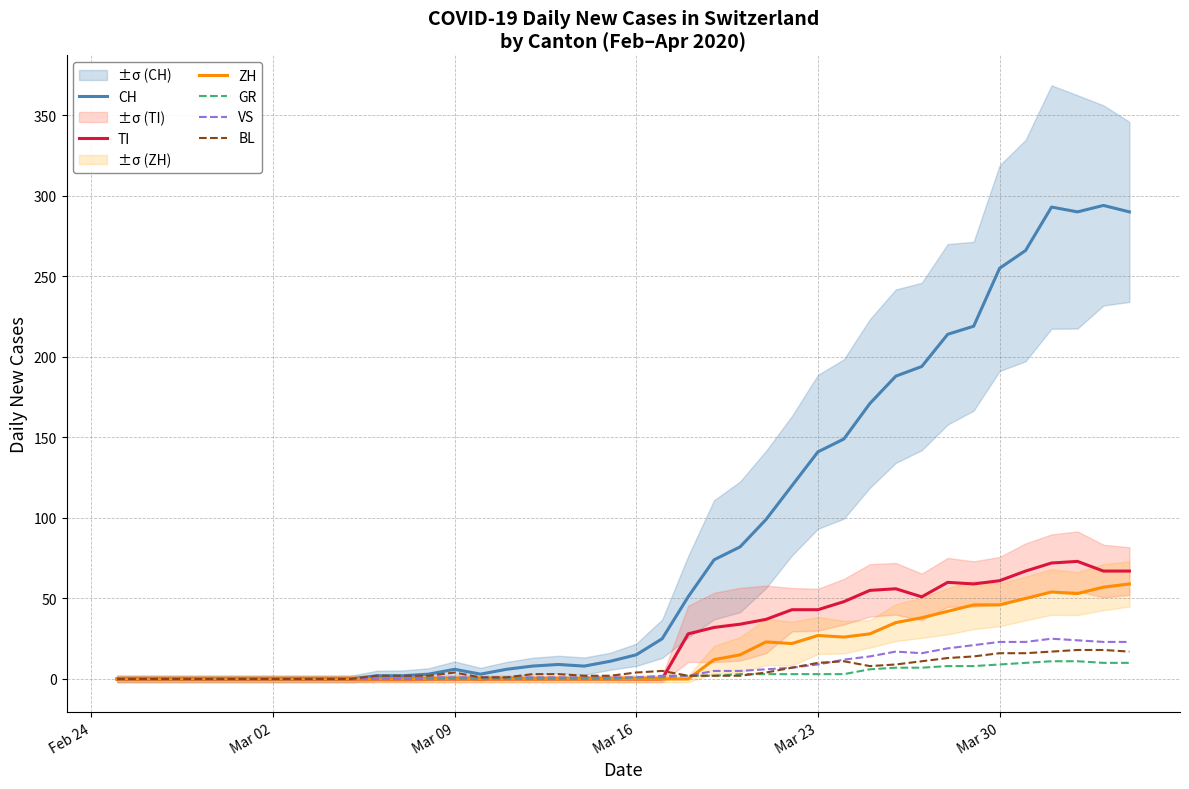

What is the maximum value for GR?

11